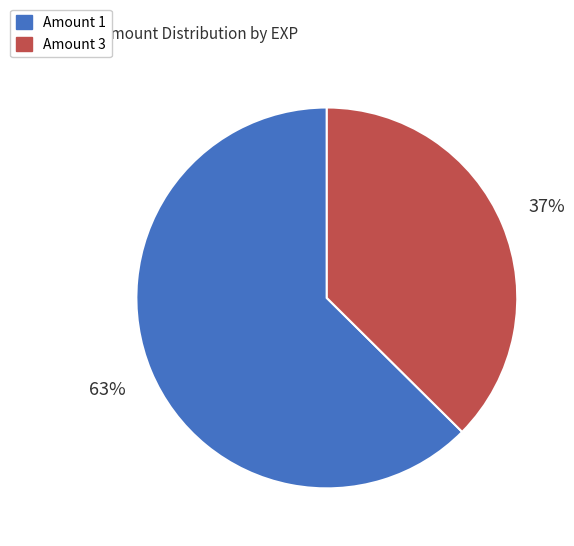

Is there a majority slice in this chart?

Yes